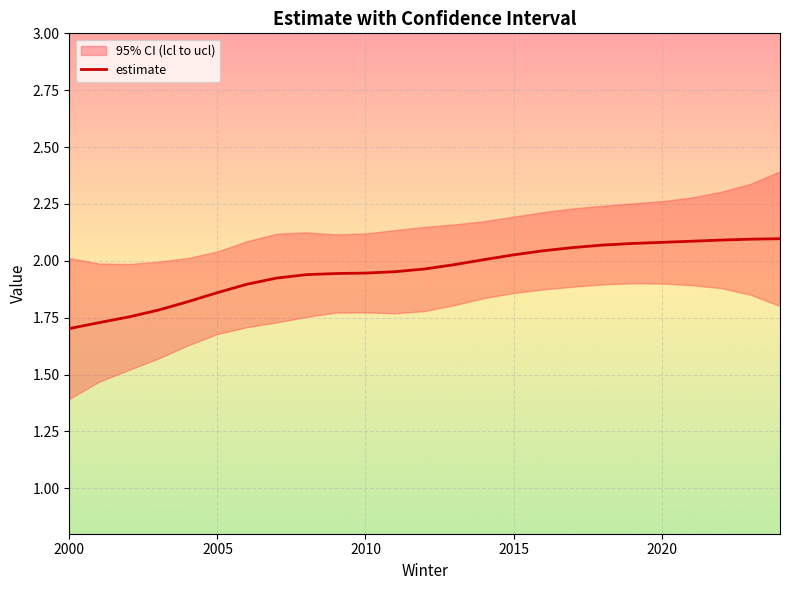

Reading left to right, extract all data points from this chart.

1.7	1.7	1.8	1.8	1.8	1.9	1.9	1.9	1.9	1.9	1.9	2.0	2.0	2.0	2.0	2.0	2.0	2.1	2.1	2.1	2.1	2.1	2.1	2.1	2.1